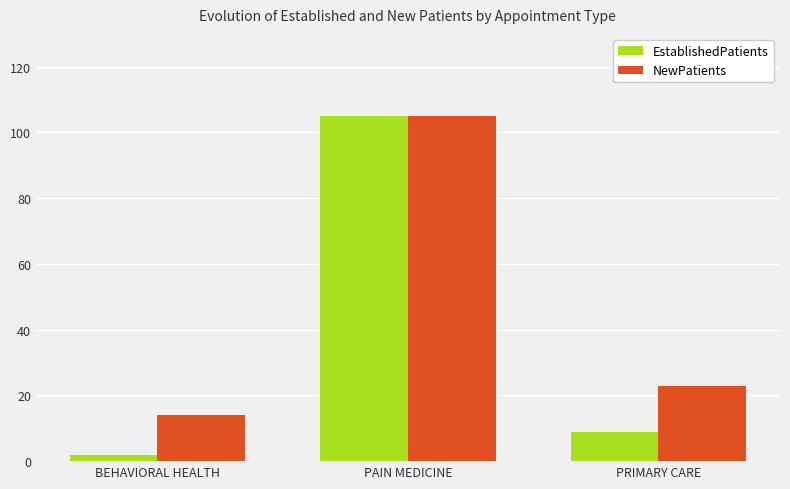

List the series in order of their overall mean, lowest first.

EstablishedPatients, NewPatients